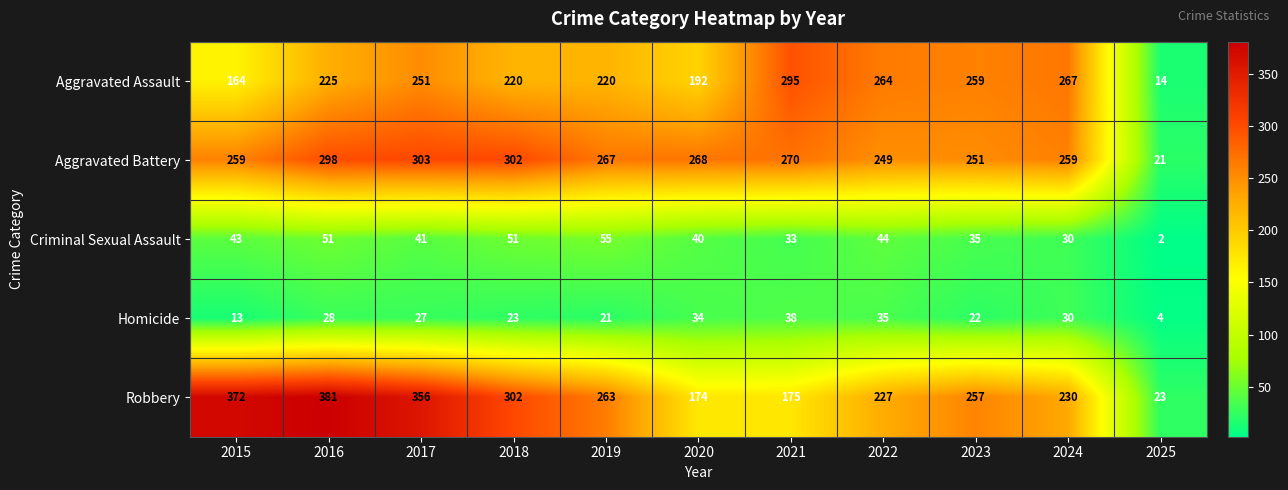

Which series has the largest total across all categories?

Robbery